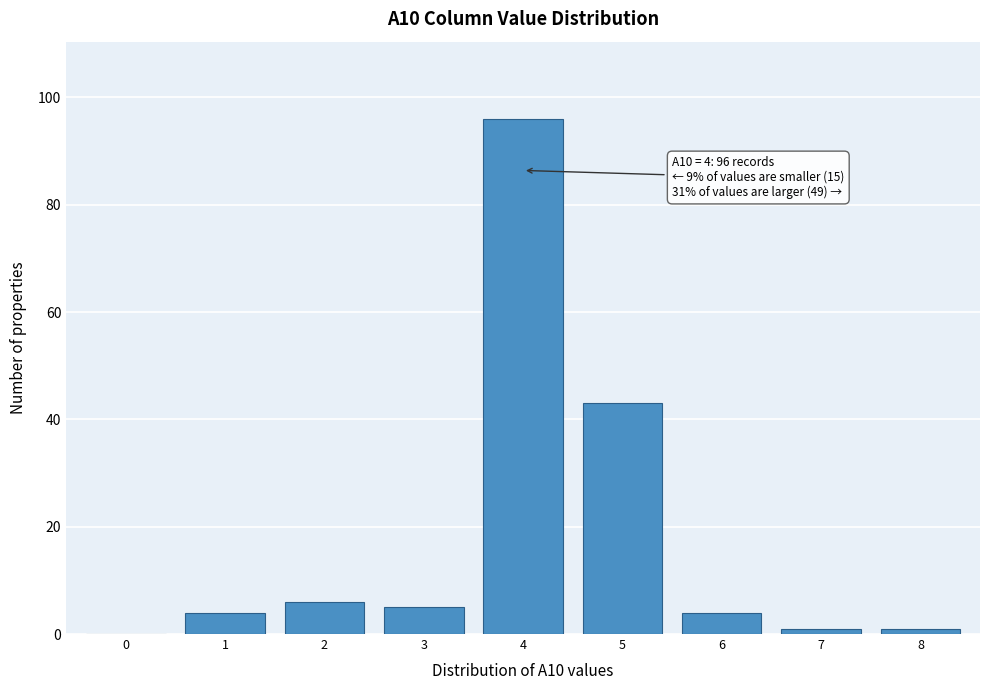

Reading right to left, transcribe all the data shown in this chart.

8=1	7=1	6=4	5=43	4=96	3=5	2=6	1=4	0=0